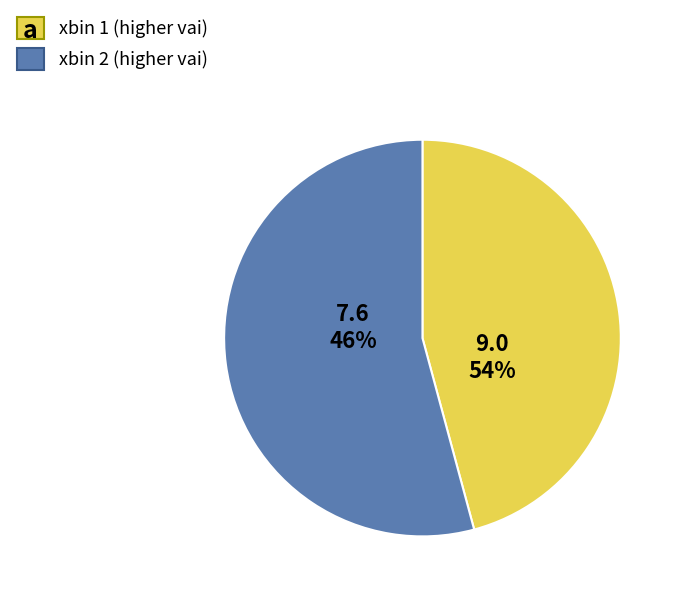

What is the majority slice?

xbin_2